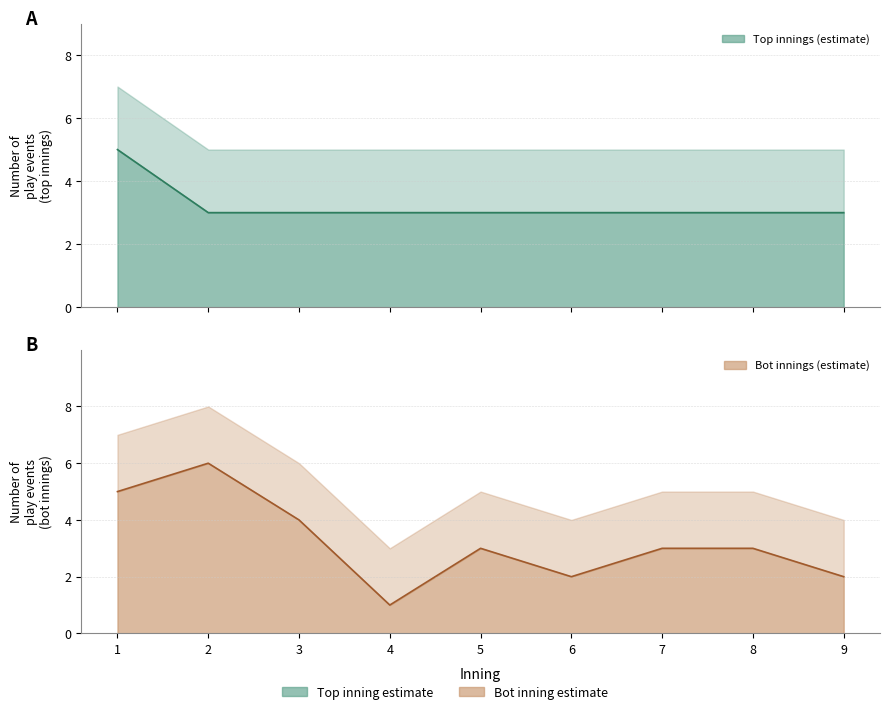

At how many categories does at least one series exceed 4?

2